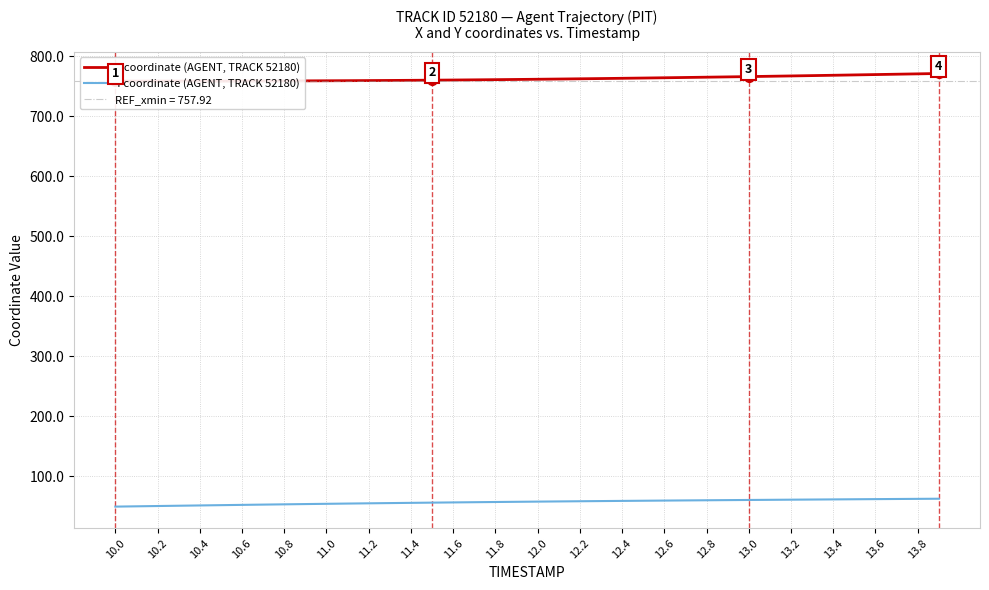

At how many categories does at least one series exceed 750?

40